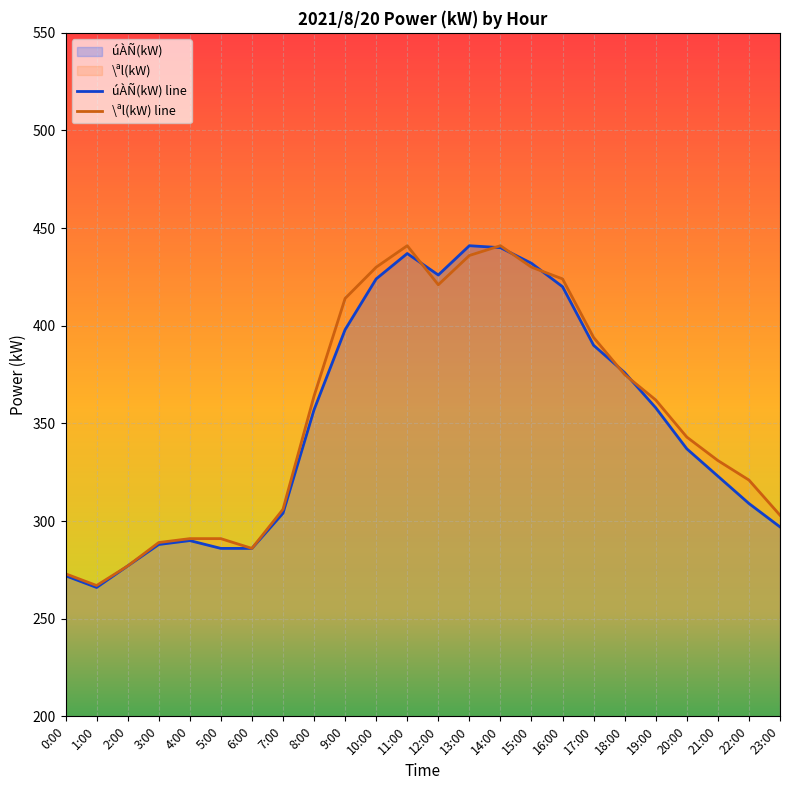

What is the total value across all series at 17:00?

784